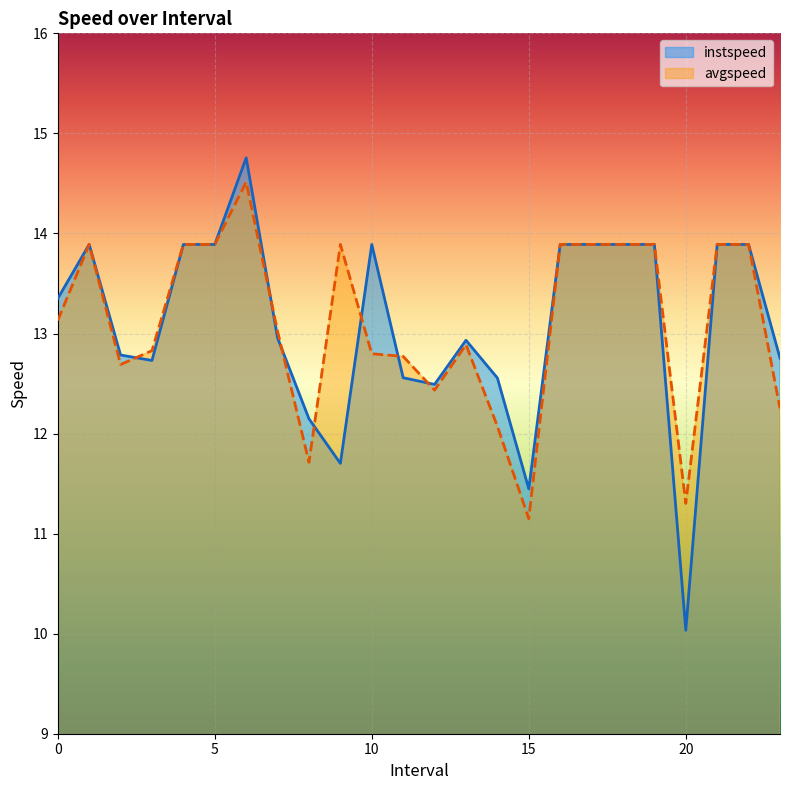

What is the average value of the avgspeed series?

13.1